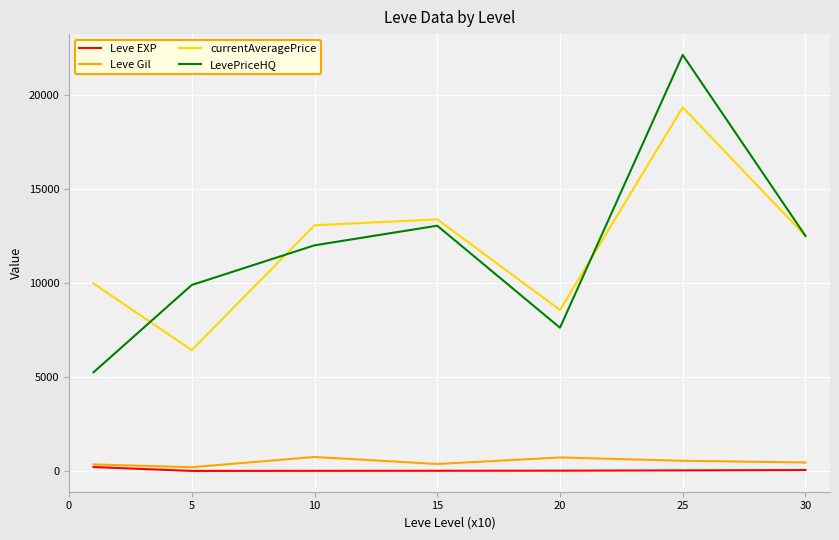

Which series has the largest range (max minus min)?

LevePriceHQ